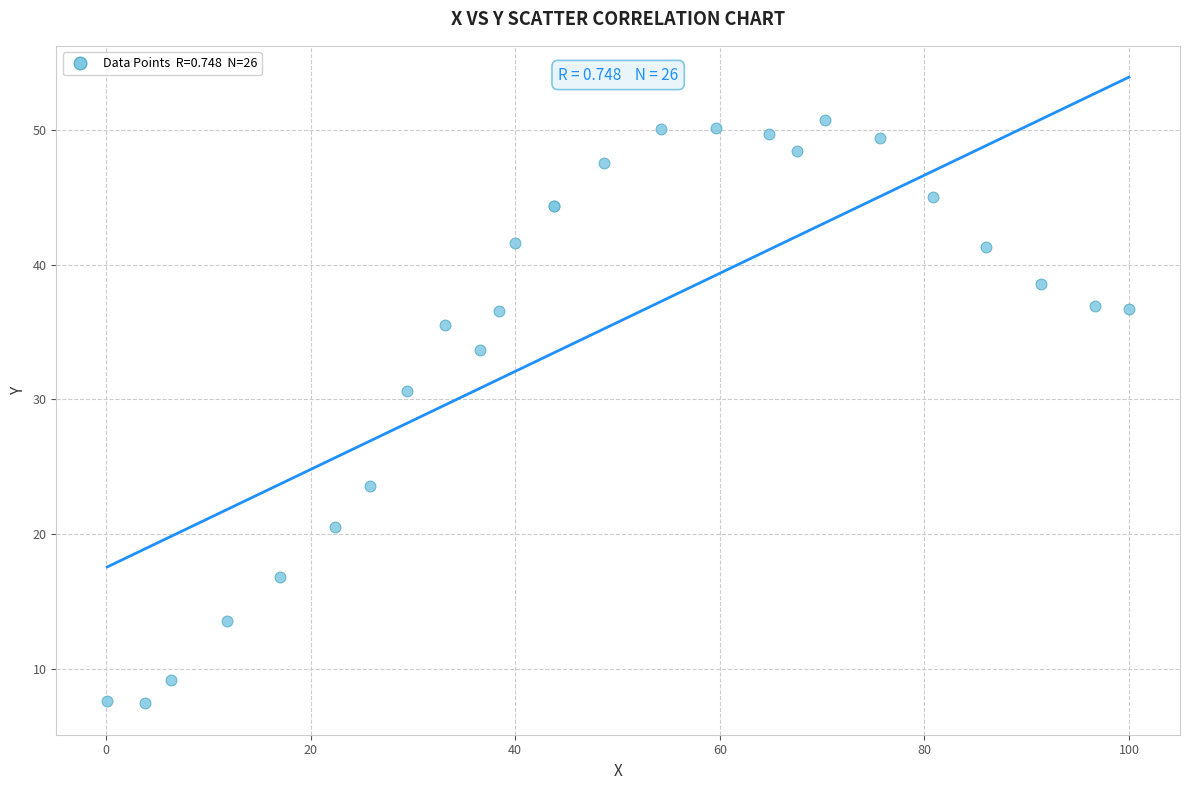

What Y value in the scatter plot is closest to 29?

30.6